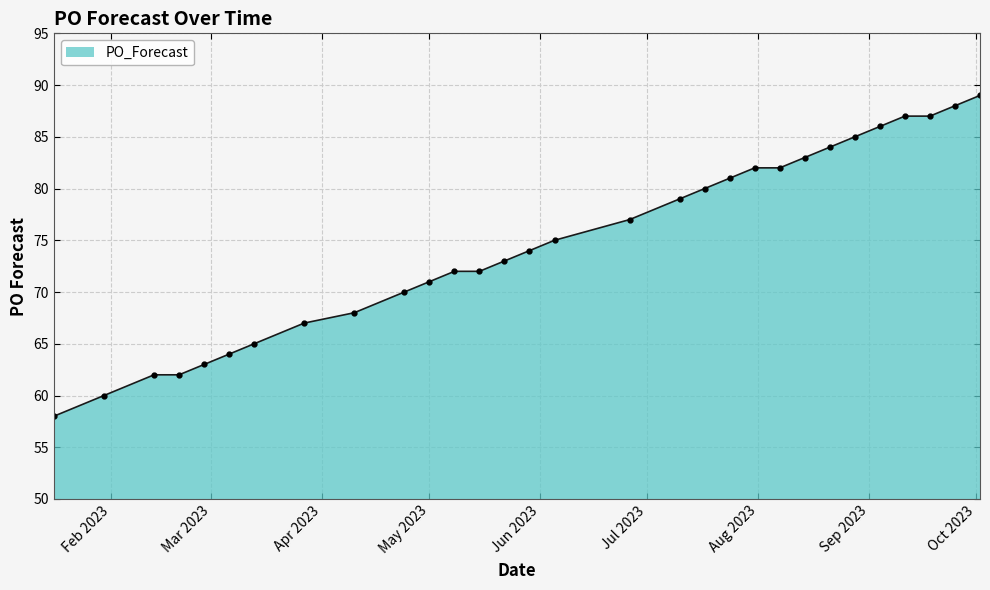

What is the minimum value shown in the chart?

58